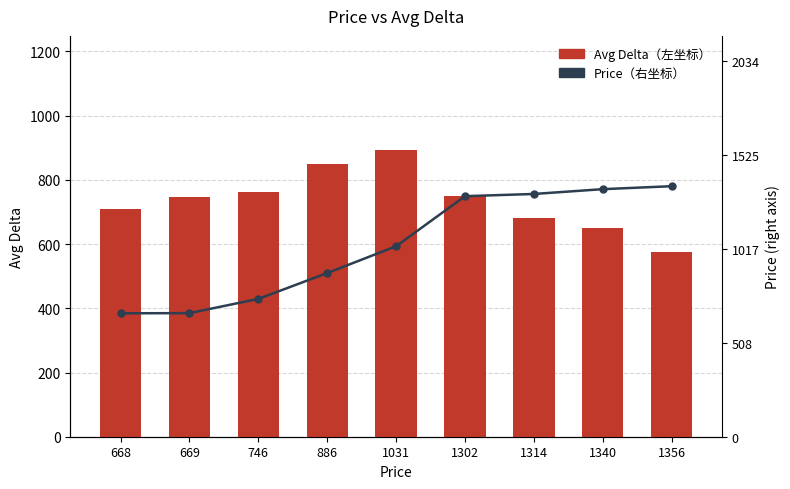

The value of Price（右坐标） at 1340 is 835.3. True or false?

False